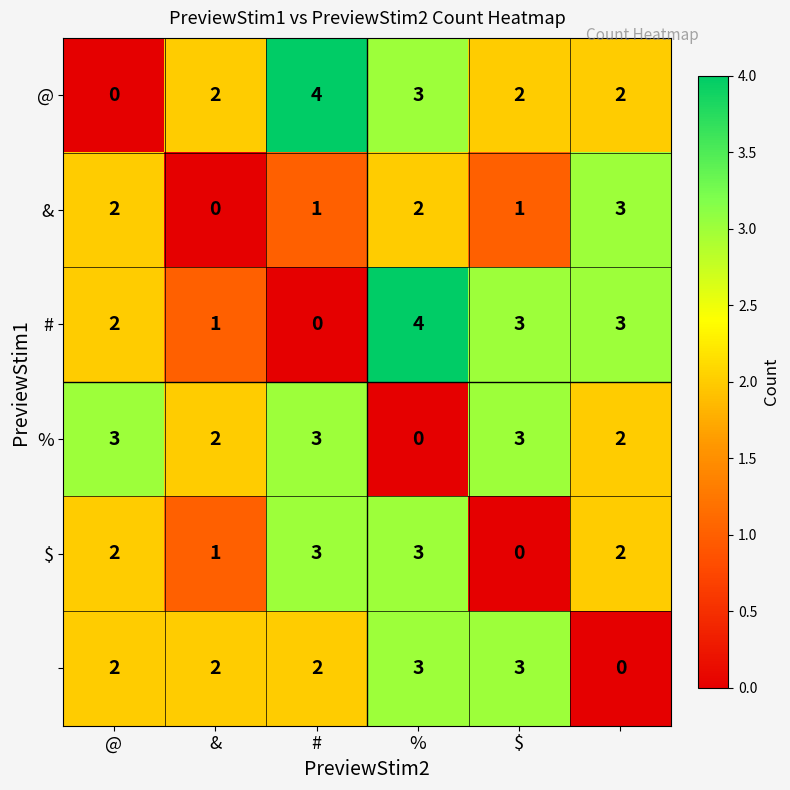

What is the highest value of the & series?

3